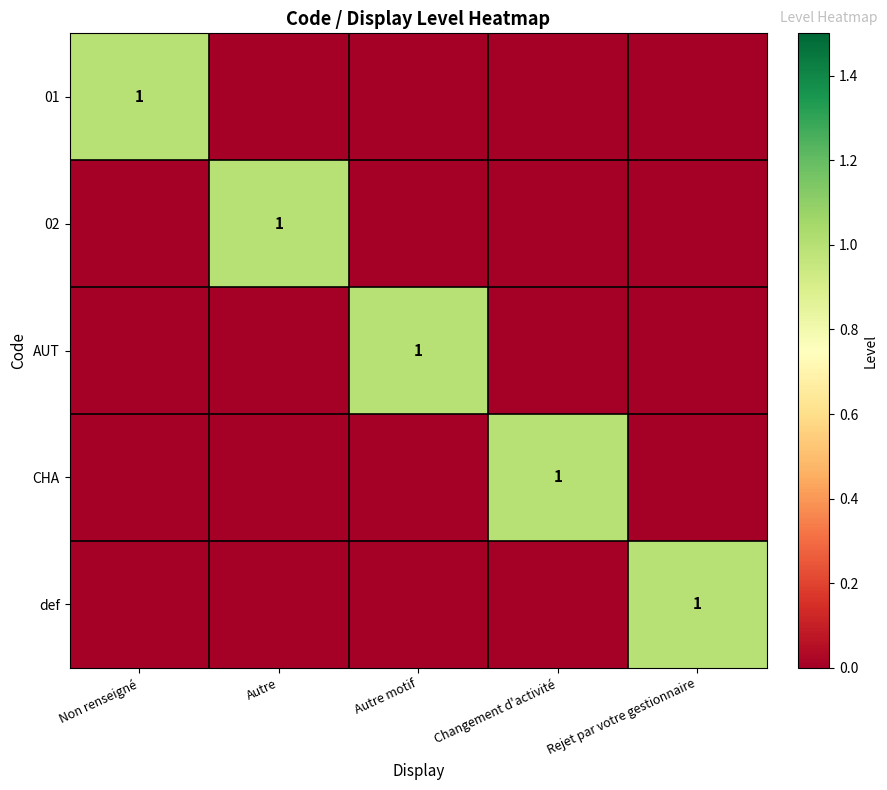

Rank the series at Non renseigné from highest to lowest value.

01, 02, AUT, CHA, def